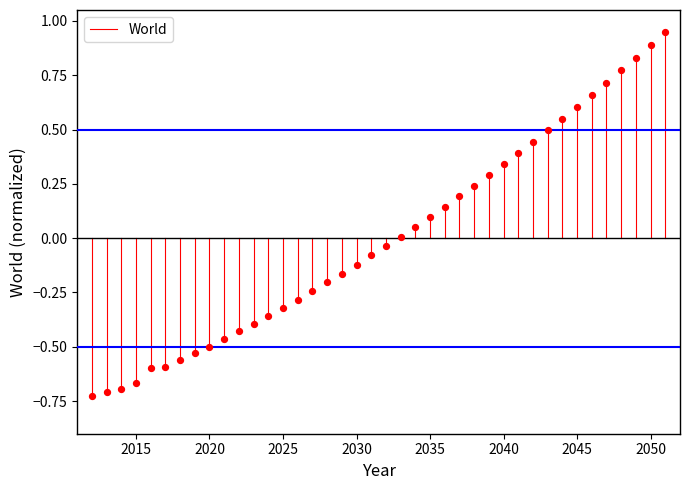

What is the range of Y values (max minus min)?

1.7